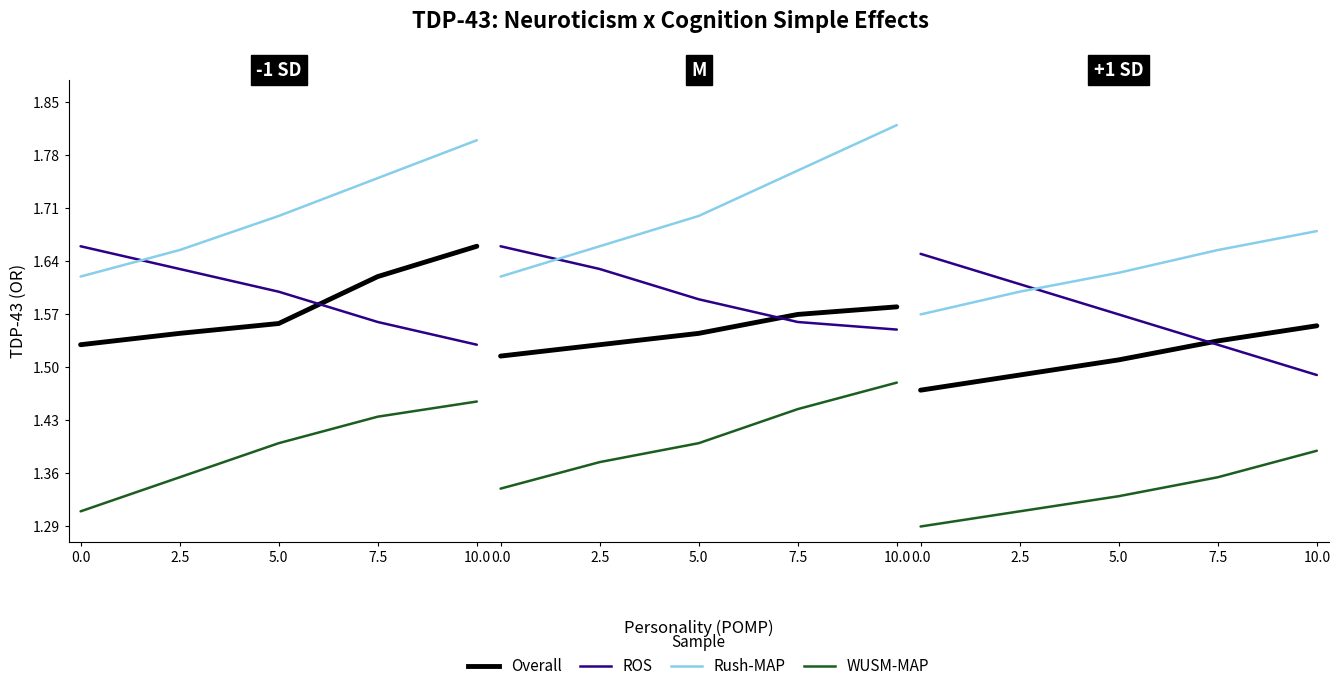

Is this an area chart (filled region under the line)?

No